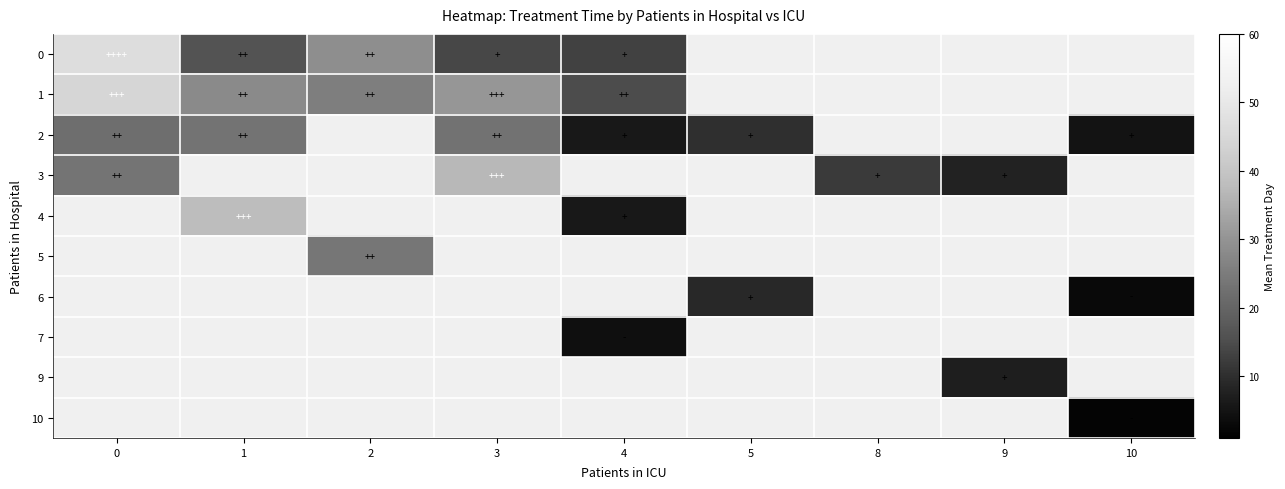

Where is 0 nearest to the value 29?

2